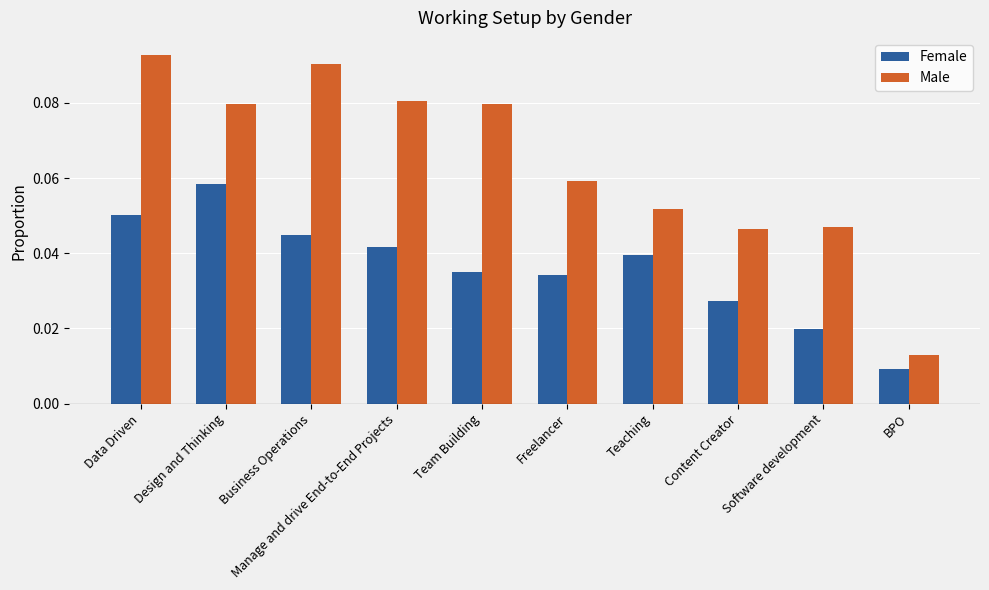

Which series changed the most between Design and Thinking and Manage and drive End-to-End Projects?

Female